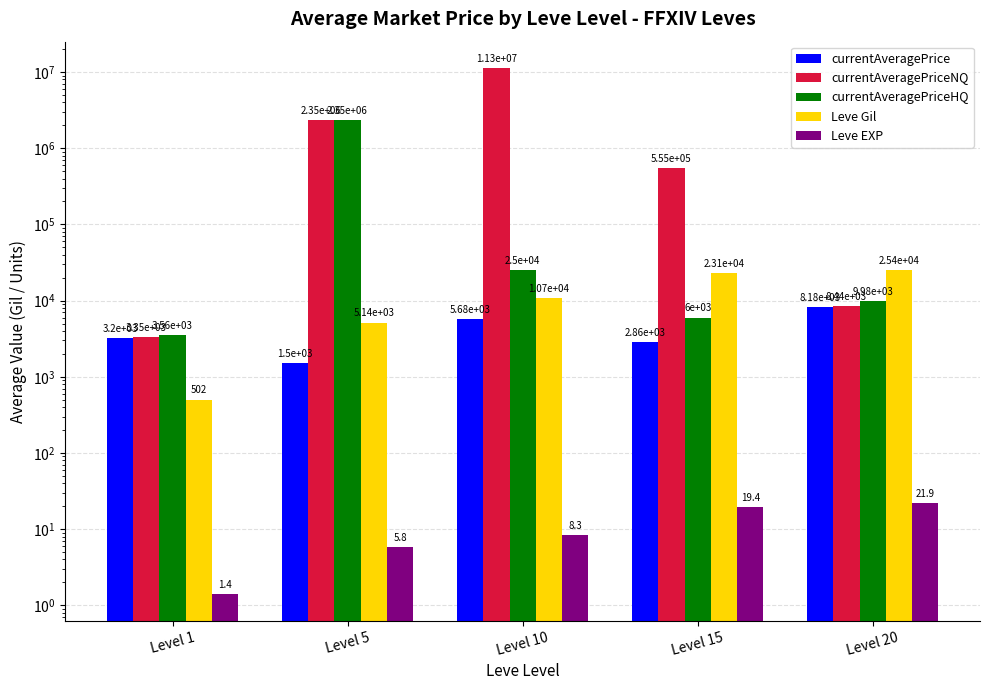

How many data points does each series have?

5